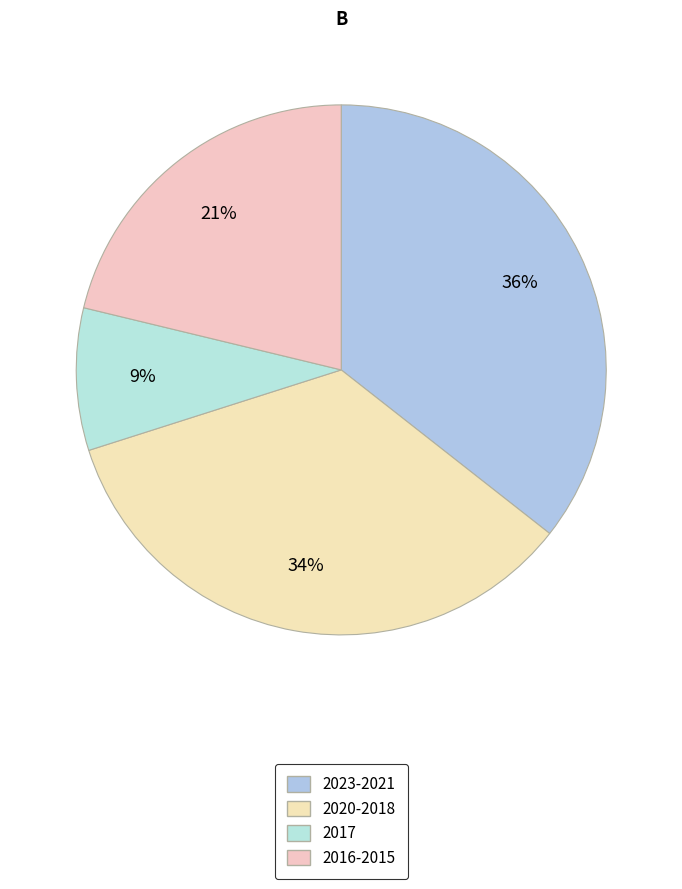

Which slice is the largest?

2023